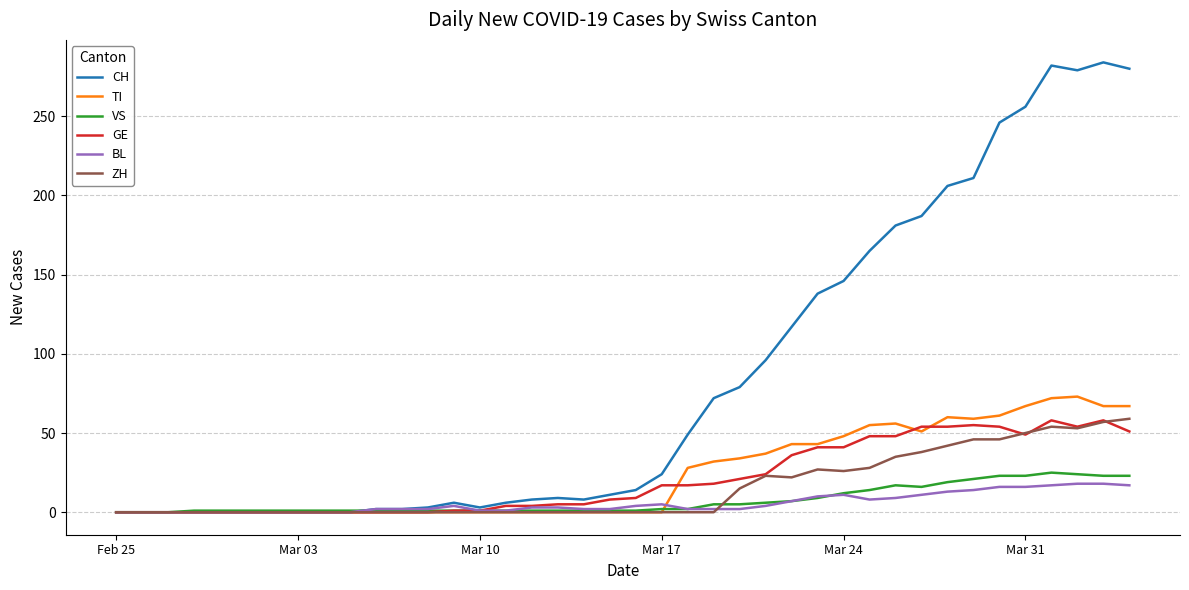

Which series has the widest spread of values?

CH